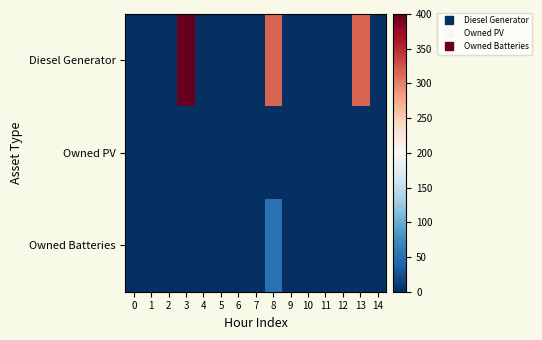

At 2, list the series in order from largest to smallest.

Diesel Generator, Owned PV, Owned Batteries